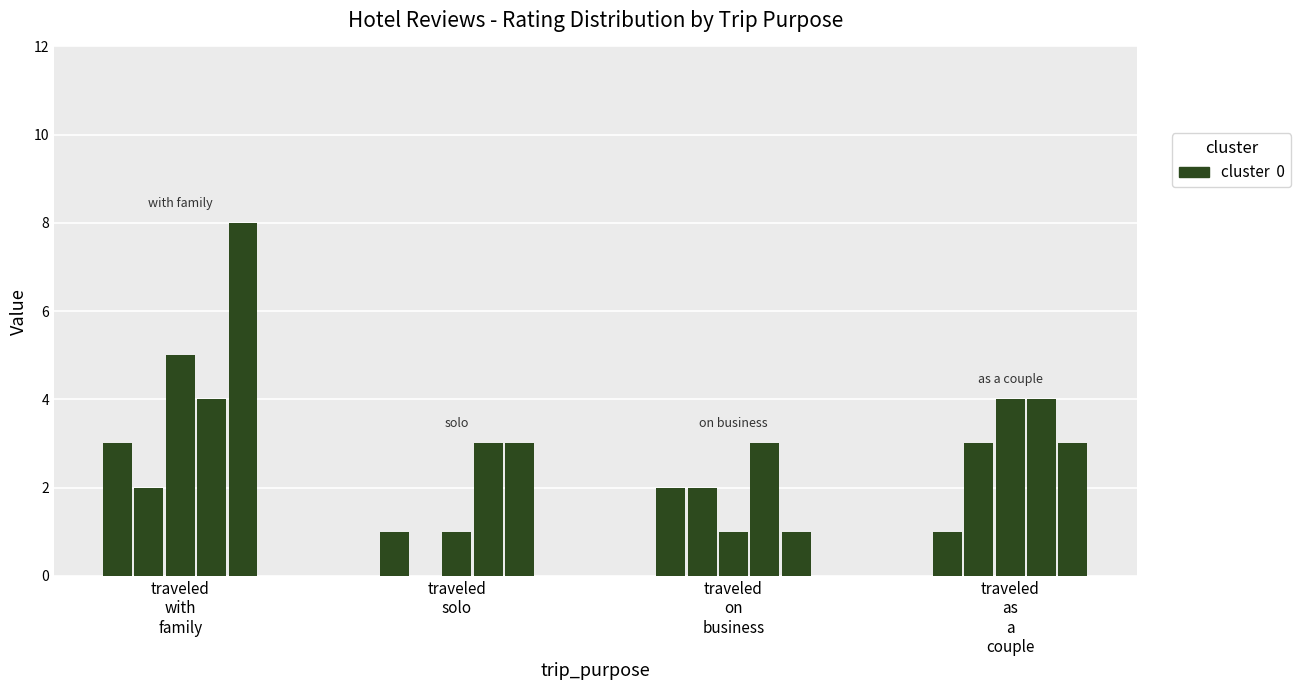

True or false: 1 star has a value of 2 at 5.

False